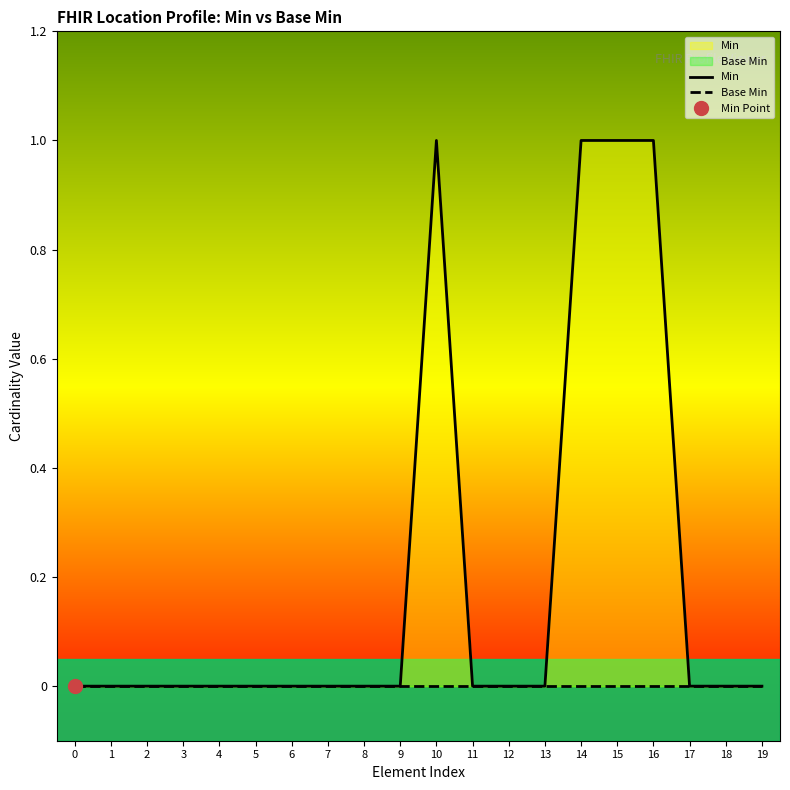

True or false: Base Min has more than 1 points higher than both neighbors.

False